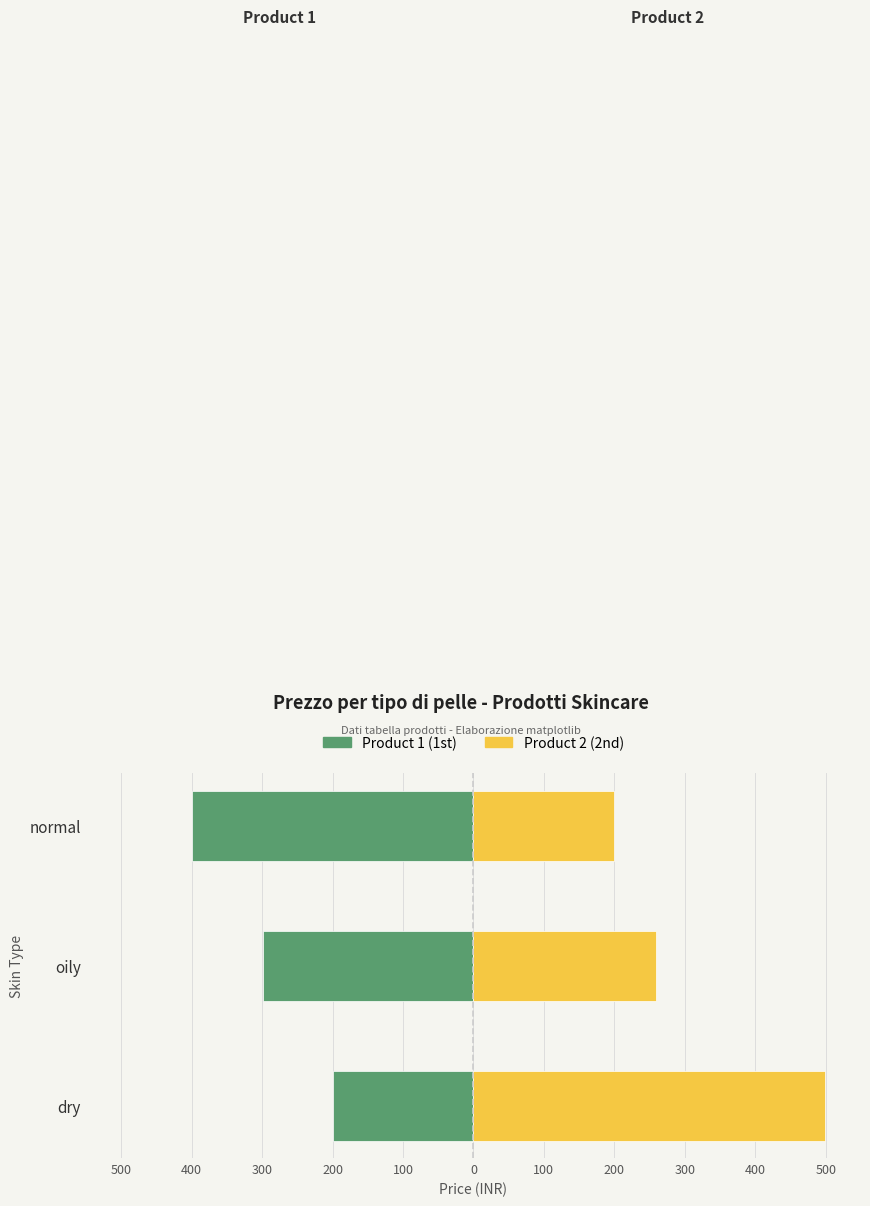

Between dry and normal, which is larger?

dry